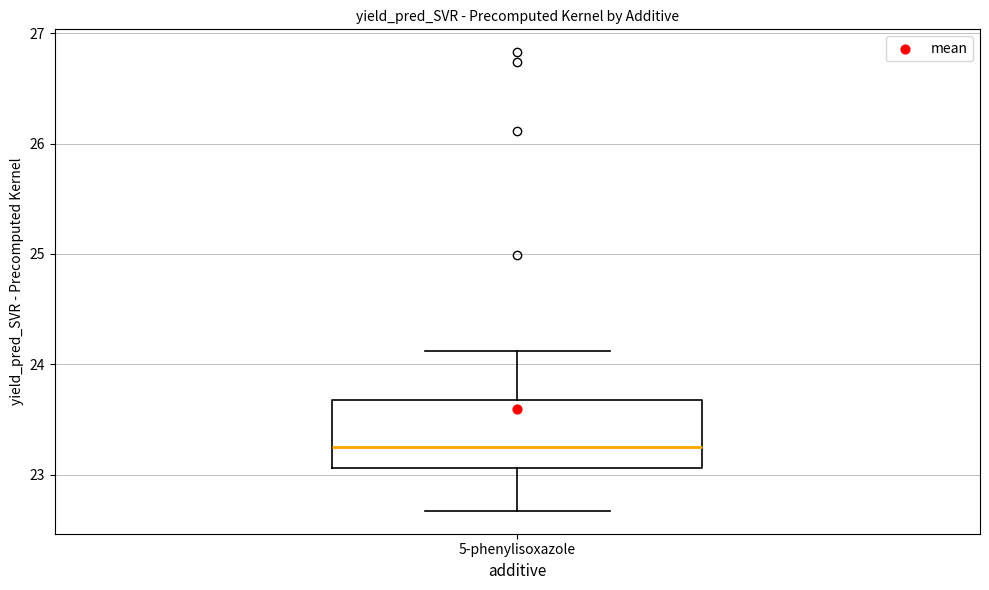

Read this box plot against the y-axis: the position of the median line, the range covered by the box, and the ends of both whiskers. The values are not printed on the chart, so give them approximately, as read against the axis.

median 23.3, box 23.1 to 23.7, whiskers 22.7 to 24.1